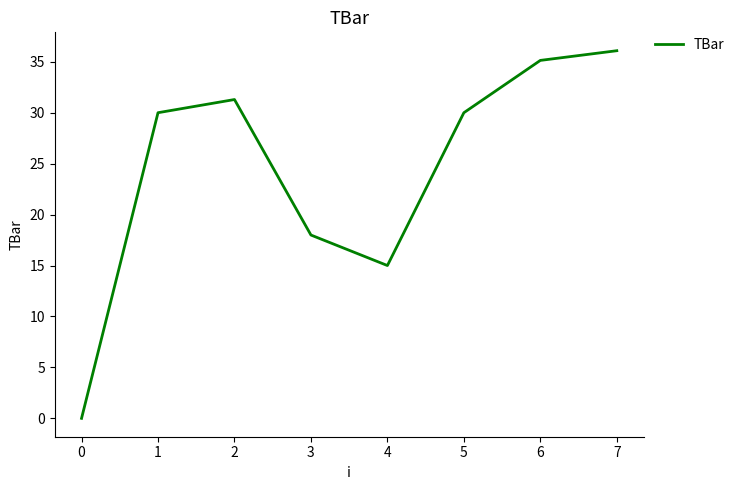

At which category does the data reach its first local peak?

2